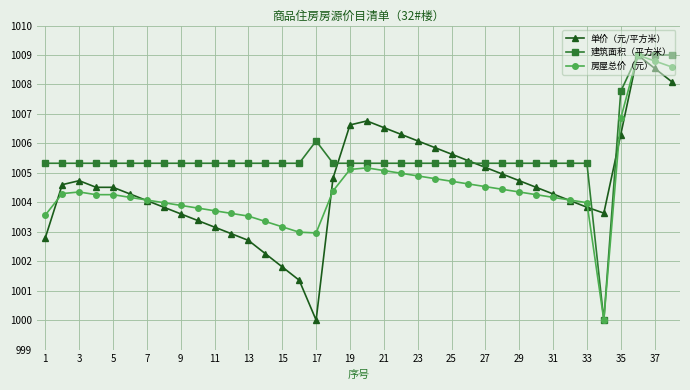

What is the smallest value displayed?

1000.0